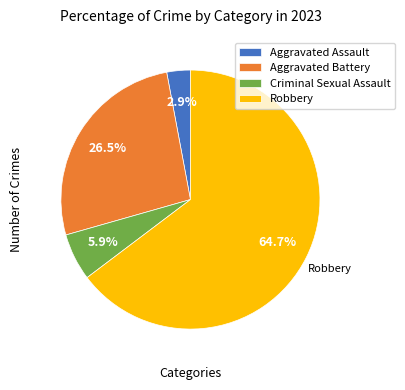

What percentage do Criminal Sexual Assault and Aggravated Battery together represent?

32.4%